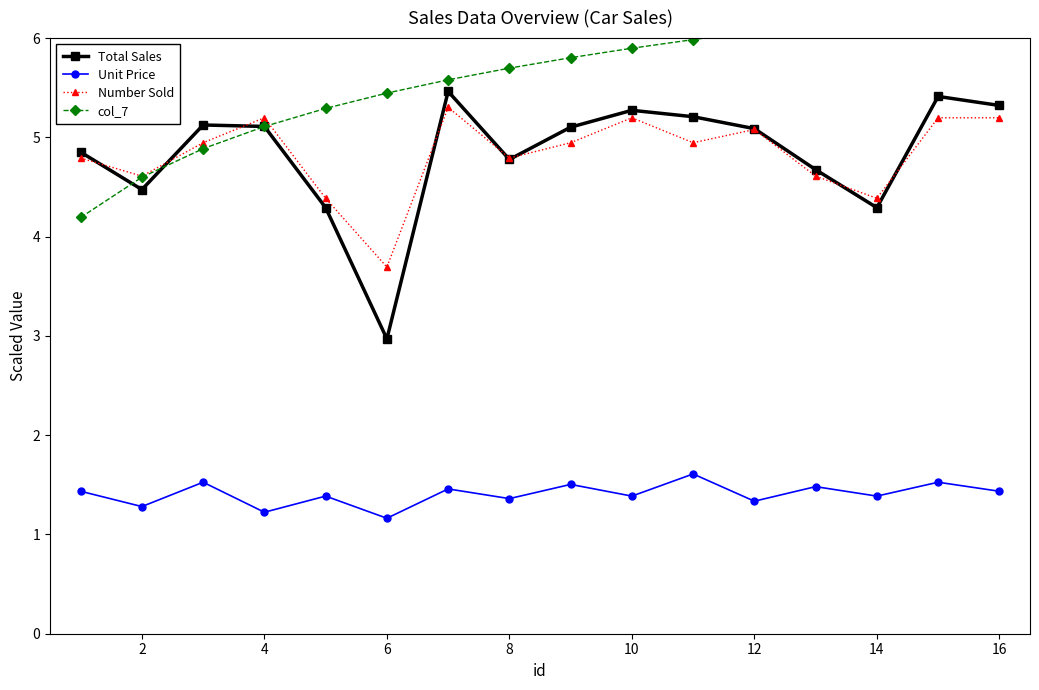

True or false: Total Sales and Number Sold intersect in this chart.

True